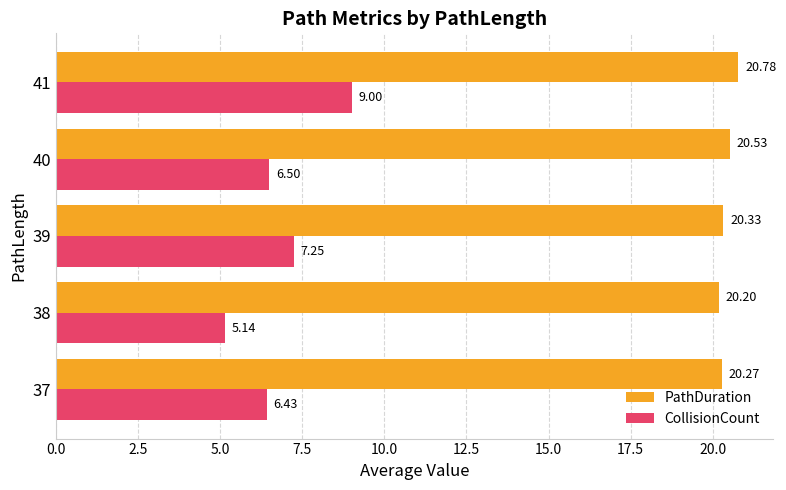

At how many categories does at least one series exceed 15?

5